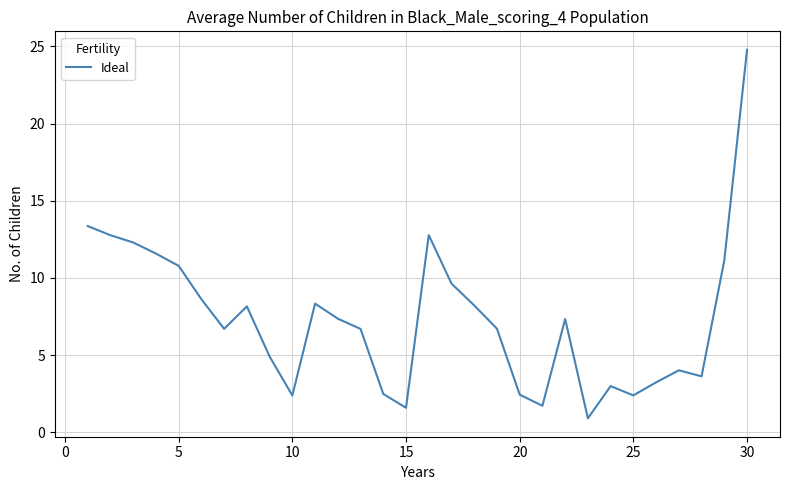

What is the smallest value displayed?

0.9